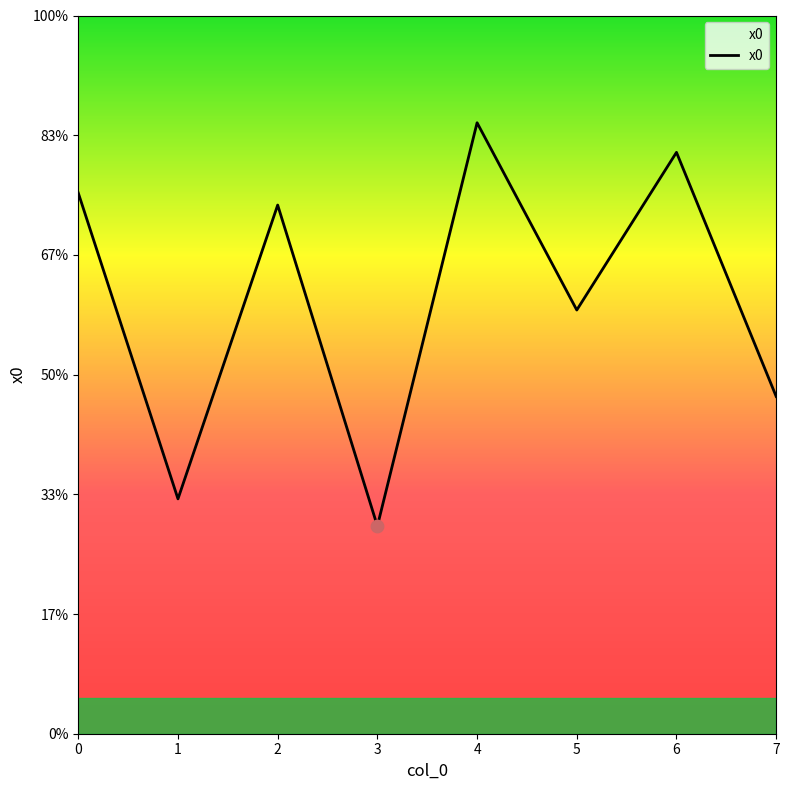

Is this an area chart (filled region under the line)?

Yes